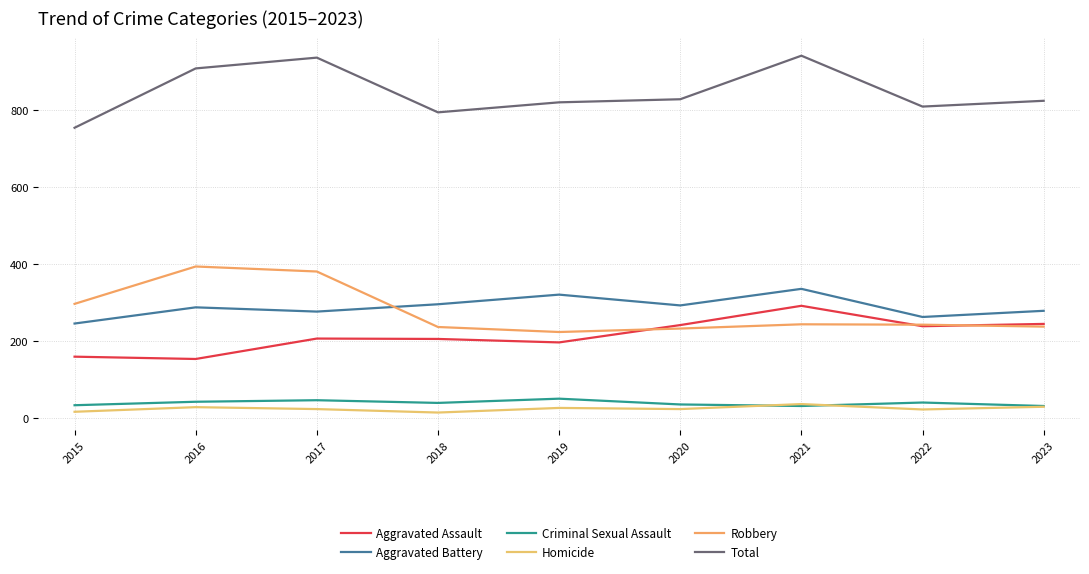

What is the total value across all series at 2023?

1648